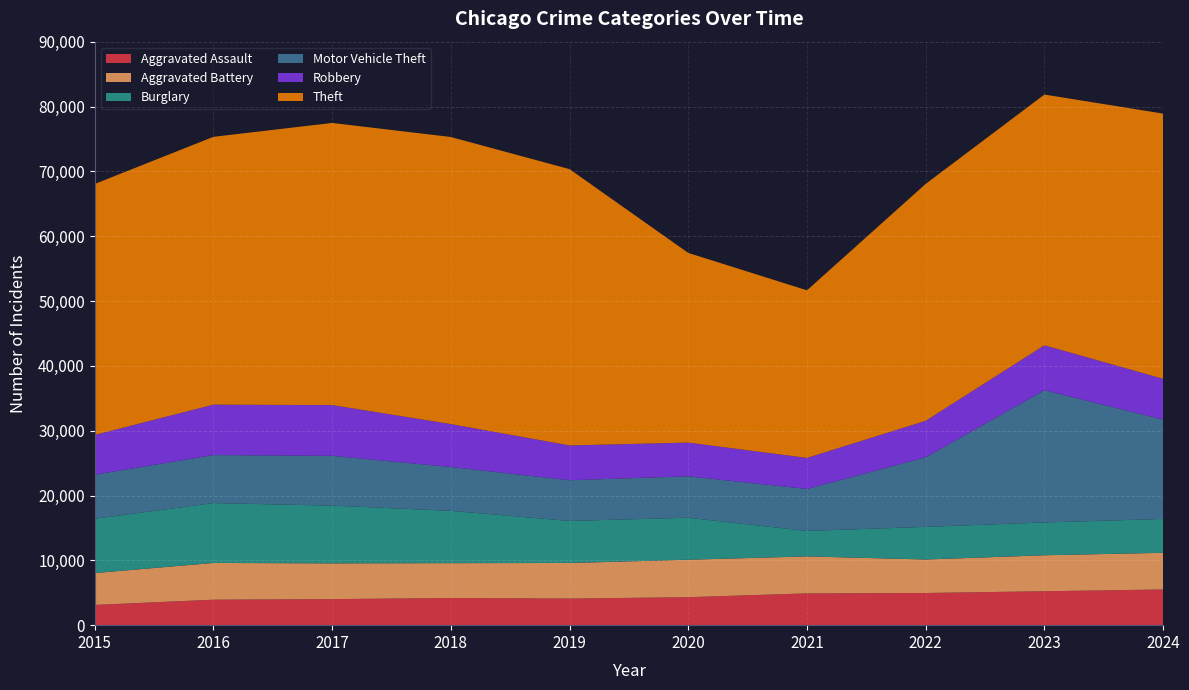

Reading left to right, transcribe all the data shown in this chart.

Aggravated Assault: 2015=3122	2016=3931	2017=4017	2018=4193	2019=4103	2020=4316	2021=4904	2022=4963	2023=5236	2024=5508
Aggravated Battery: 2015=4913	2016=5666	2017=5514	2018=5372	2019=5488	2020=5777	2021=5701	2022=5166	2023=5547	2024=5651
Burglary: 2015=8382	2016=9235	2017=8910	2018=8067	2019=6488	2020=6478	2021=3926	2022=5034	2023=5057	2024=5226
Motor Vehicle Theft: 2015=6789	2016=7405	2017=7681	2018=6761	2019=6277	2020=6386	2021=6478	2022=10739	2023=20396	2024=15322
Robbery: 2015=6131	2016=7773	2017=7824	2018=6622	2019=5364	2020=5204	2021=4784	2022=5616	2023=6929	2024=6291
Theft: 2015=38711	2016=41313	2017=43515	2018=44280	2019=42617	2020=29253	2021=25854	2022=36547	2023=38678	2024=40905